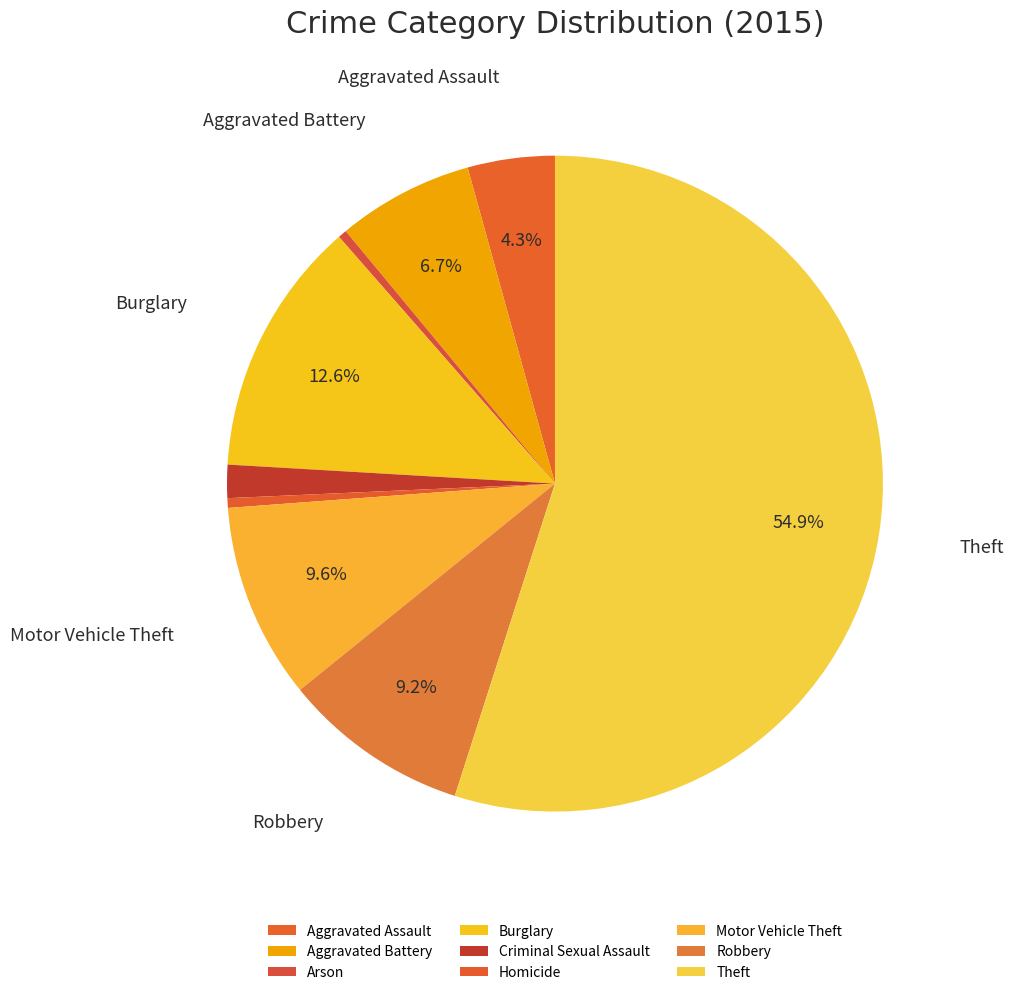

What is the majority slice?

Theft